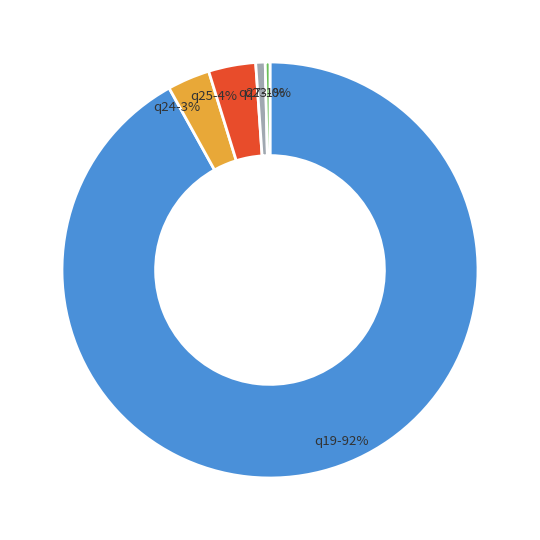

Is there any slice that represents more than half of the pie?

Yes